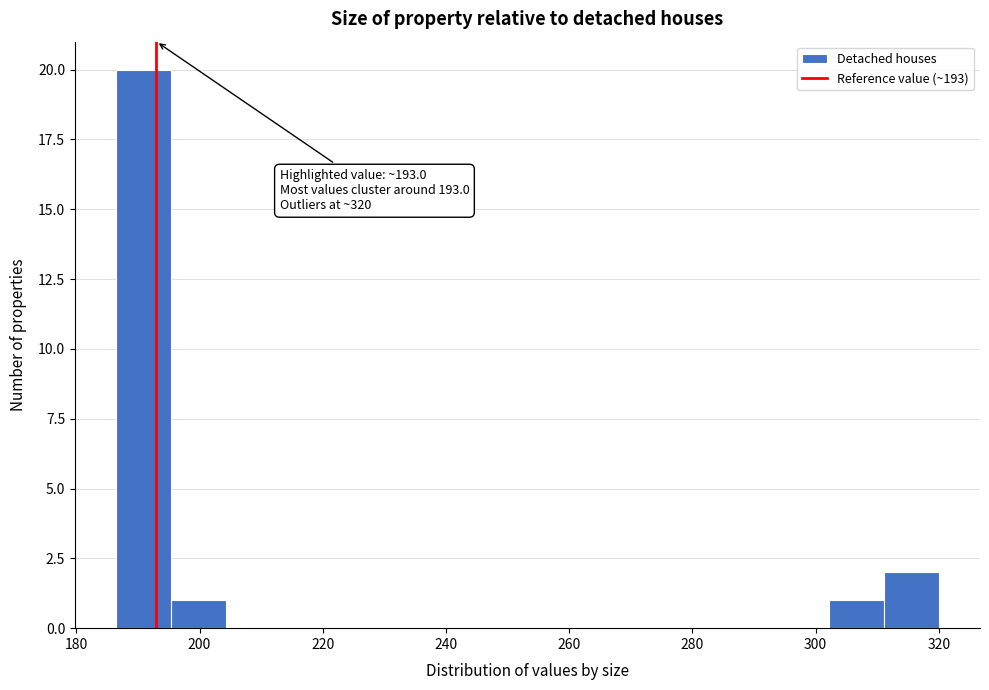

Which range on the x-axis has the tallest bar?

186 to 196